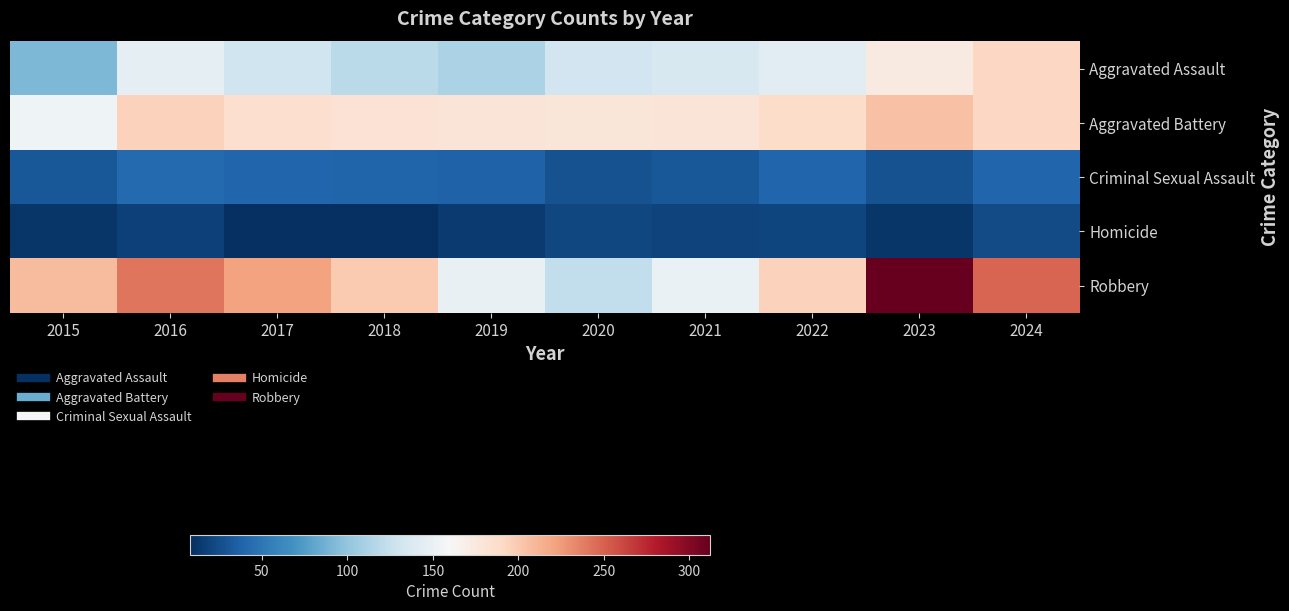

Which series has the largest total across all categories?

Robbery